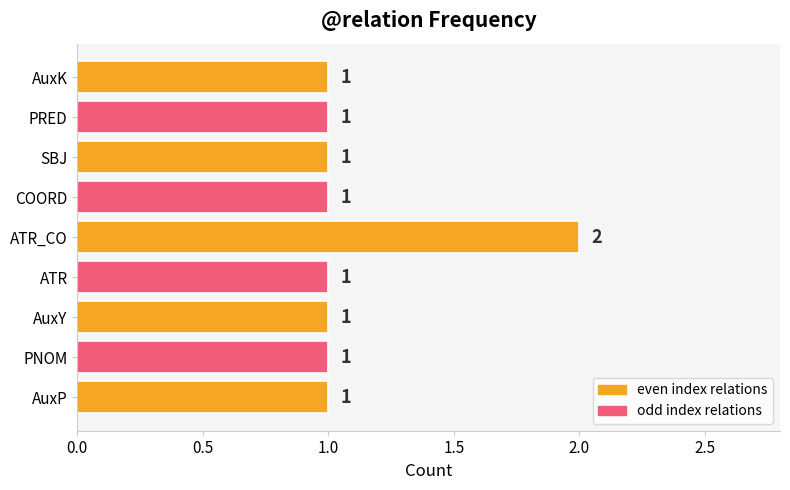

Which category has the highest value across all series?

ATR_CO